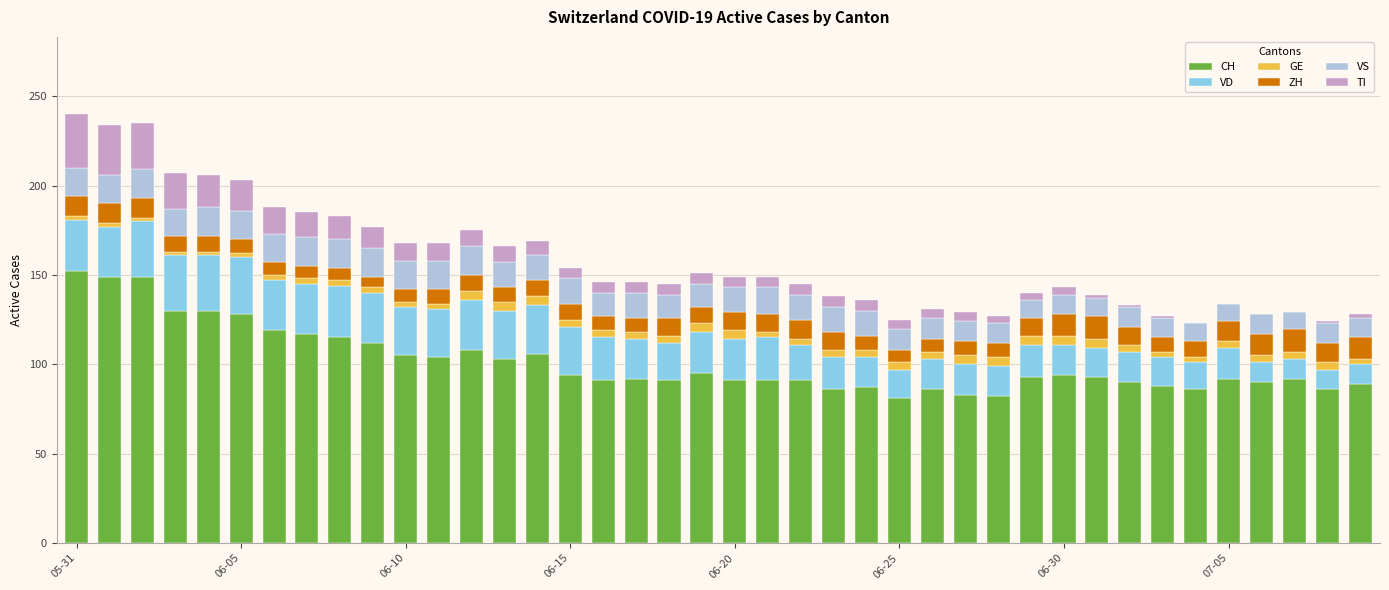

What is the maximum value for CH?

152